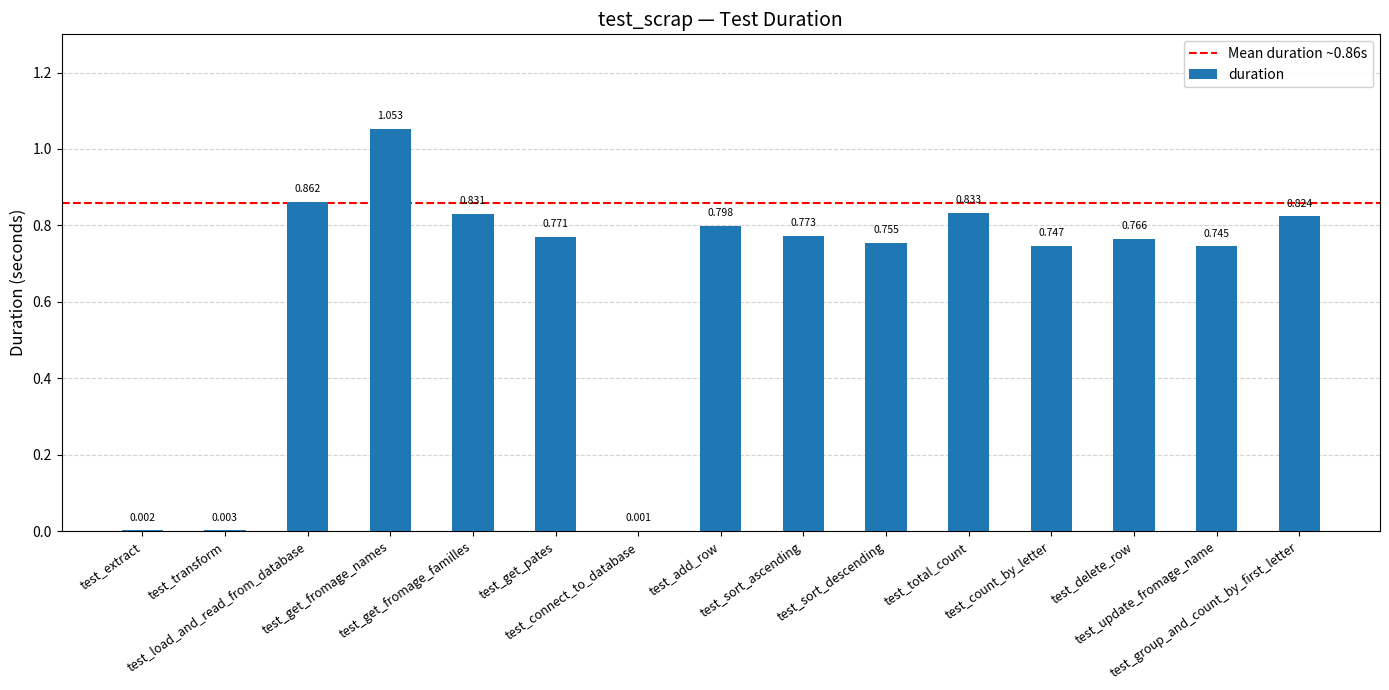

The value at test_extract is 0.0. True or false?

False